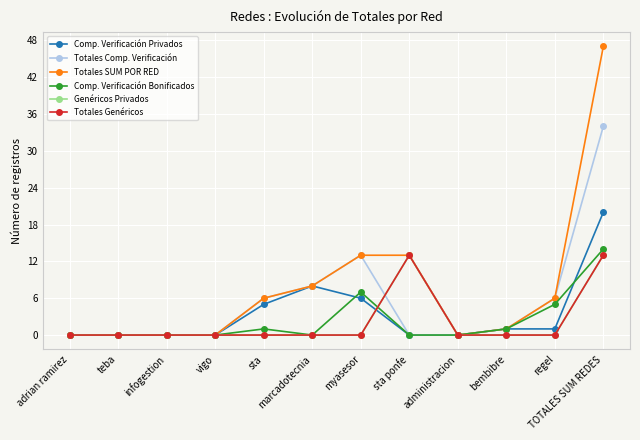

Does the chart display data point markers on the line(s)?

Yes